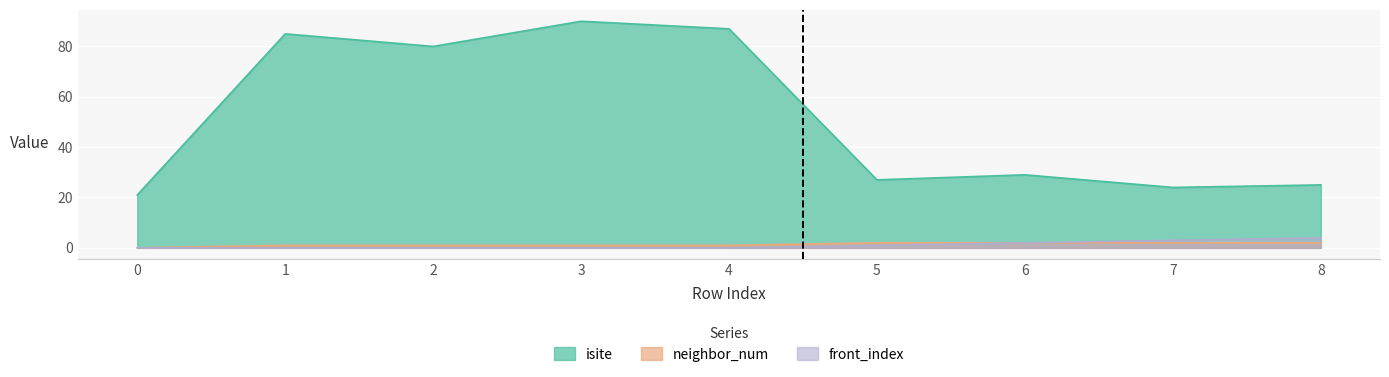

Which category has the highest value in the front_index series?

8